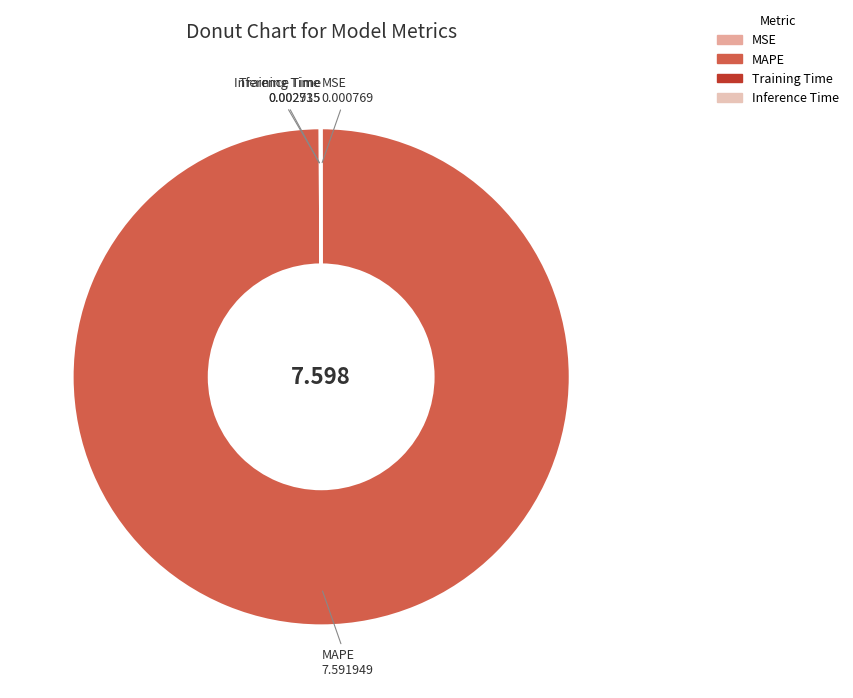

Does any single category account for the majority?

Yes